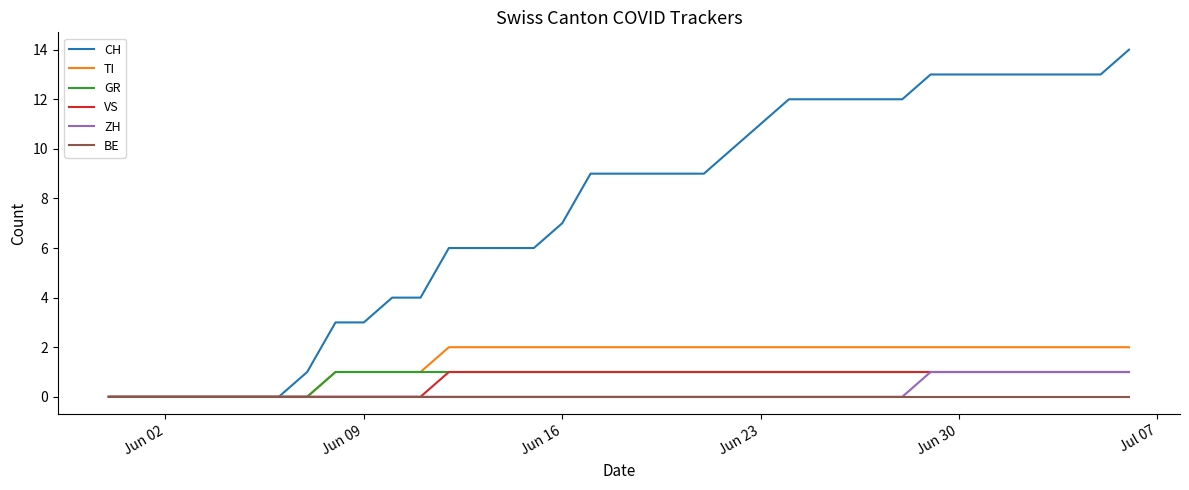

Reading left to right, what are all the values shown in this chart?

CH: 0	0	0	0	0	0	0	1	3	3	4	4	6	6	6	6	7	9	9	9	9	9	10	11	12	12	12	12	12	13	13	13	13	13	13	13	14
TI: 0	0	0	0	0	0	0	0	1	1	1	1	2	2	2	2	2	2	2	2	2	2	2	2	2	2	2	2	2	2	2	2	2	2	2	2	2
GR: 0	0	0	0	0	0	0	0	1	1	1	1	1	1	1	1	1	1	1	1	1	1	1	1	1	1	1	1	1	1	1	1	1	1	1	1	1
VS: 0	0	0	0	0	0	0	0	0	0	0	0	1	1	1	1	1	1	1	1	1	1	1	1	1	1	1	1	1	1	1	1	1	1	1	1	1
ZH: 0	0	0	0	0	0	0	0	0	0	0	0	0	0	0	0	0	0	0	0	0	0	0	0	0	0	0	0	0	1	1	1	1	1	1	1	1
BE: 0	0	0	0	0	0	0	0	0	0	0	0	0	0	0	0	0	0	0	0	0	0	0	0	0	0	0	0	0	0	0	0	0	0	0	0	0